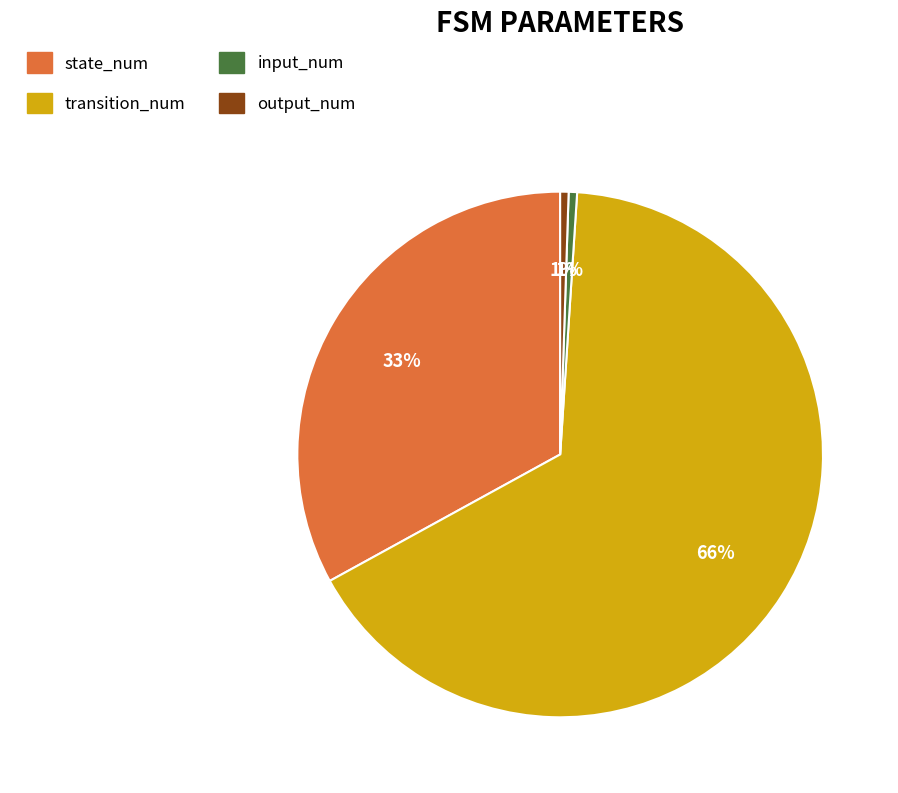

Do transition_num and state_num together represent more than half of the pie?

Yes